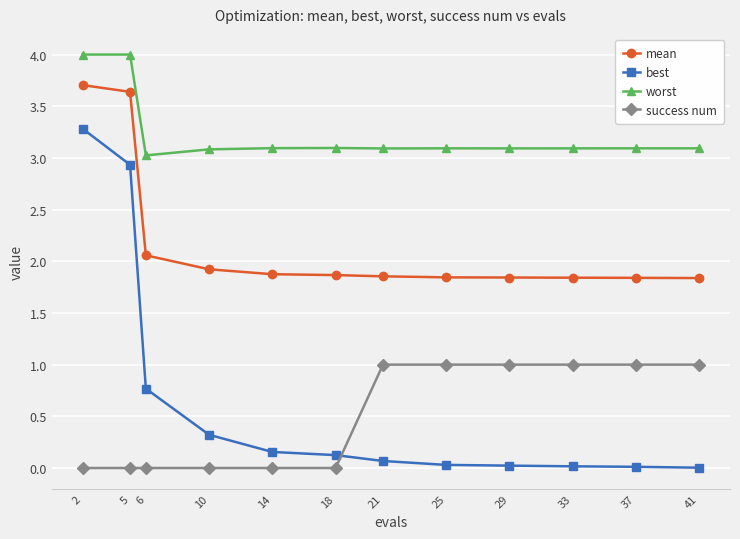

Between 6 and 37, which series saw the biggest shift?

success num